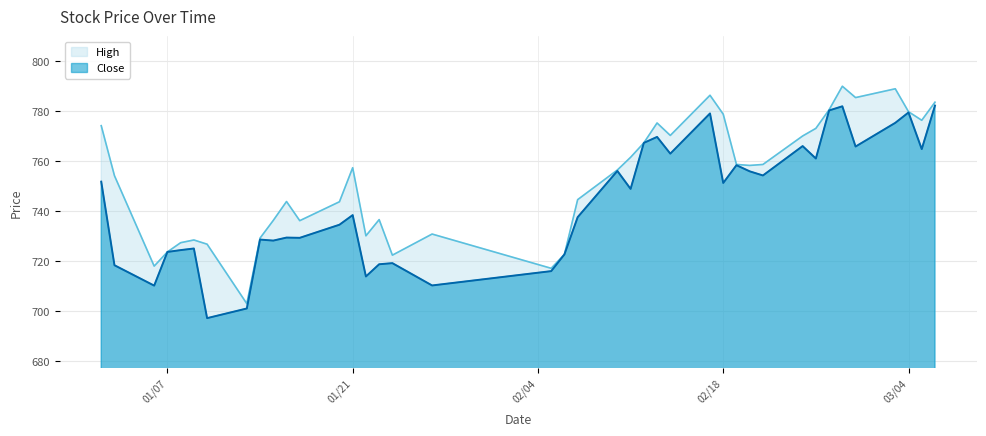

At which category does the chart reach its peak across all series?

2025-02-27